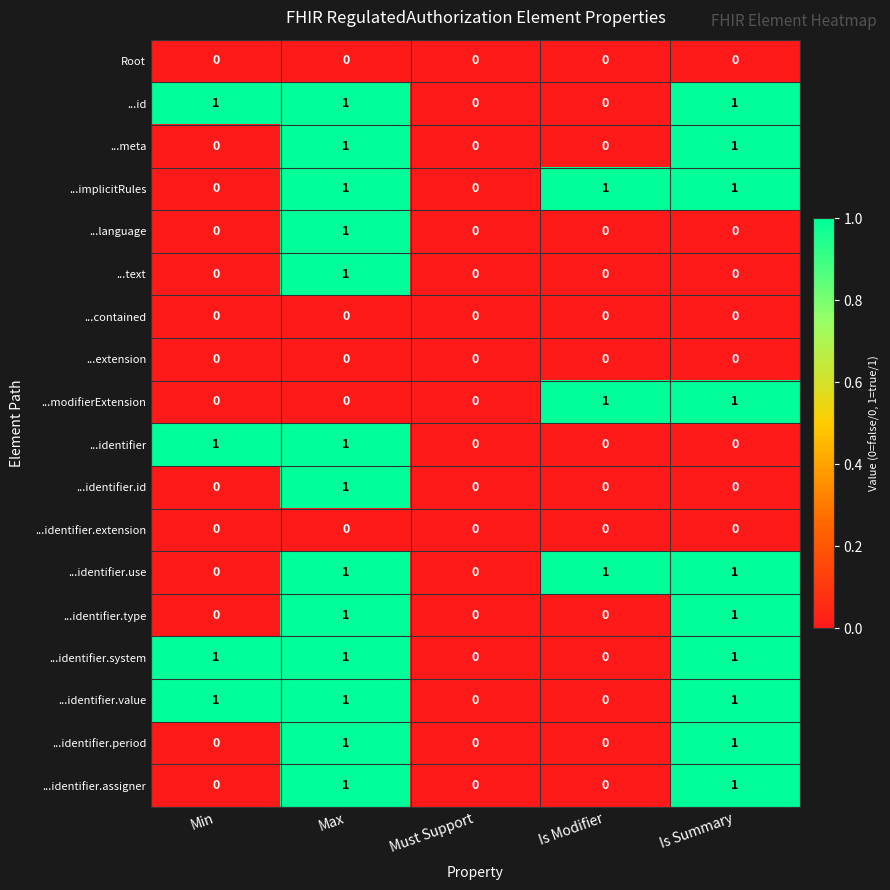

What is the total value across all series at Is Modifier?

3